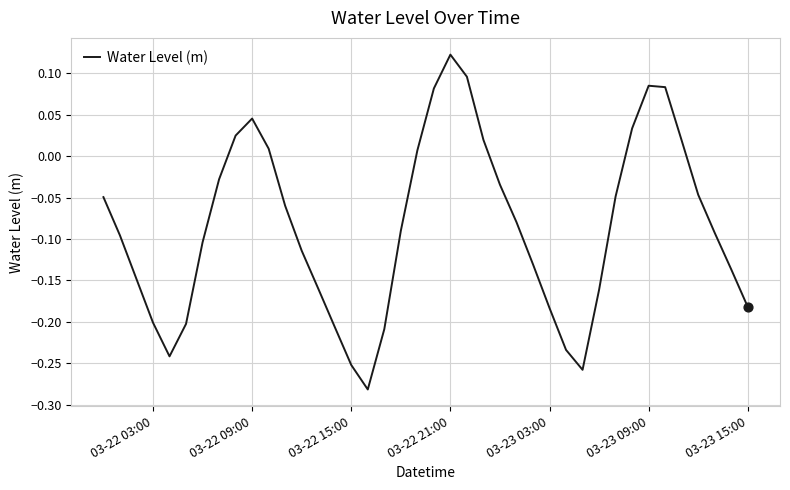

What is the difference between the maximum and minimum values?

0.4